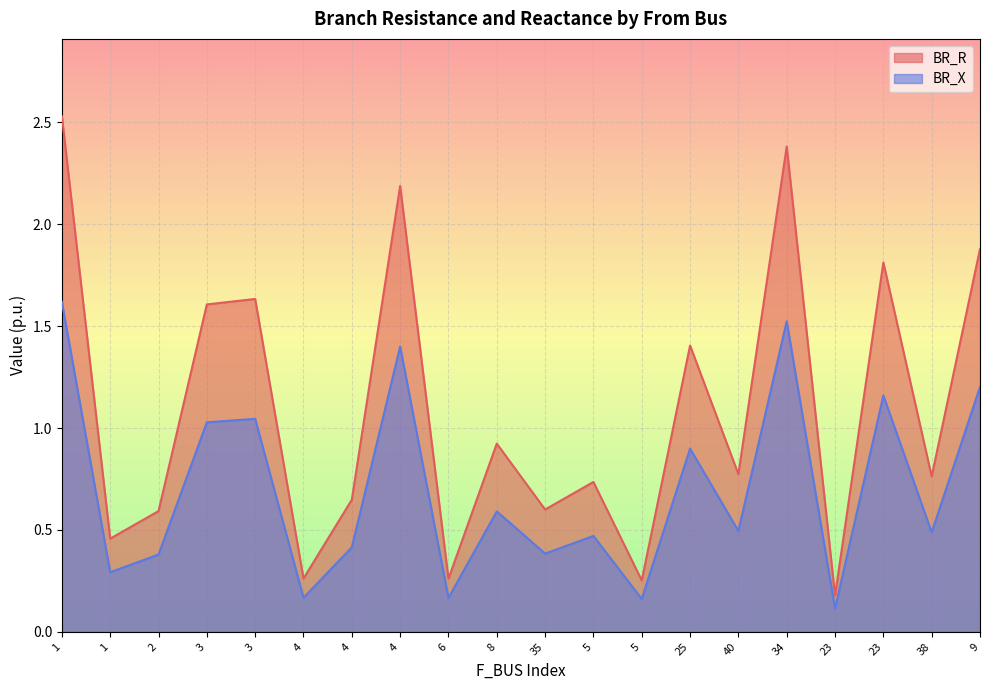

What is the maximum value for BR_R?

2.5